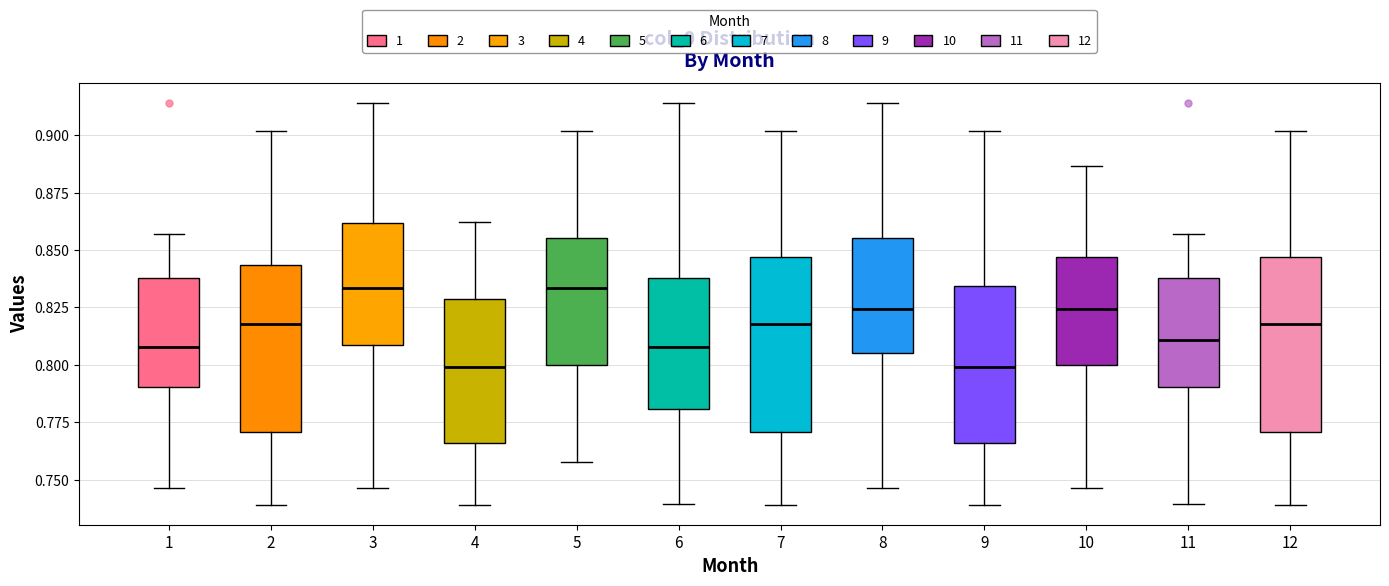

Where does the lower whisker of the box at x = 2 end on the y-axis? The values are not printed on the chart, so give them approximately, as read against the axis.

0.740